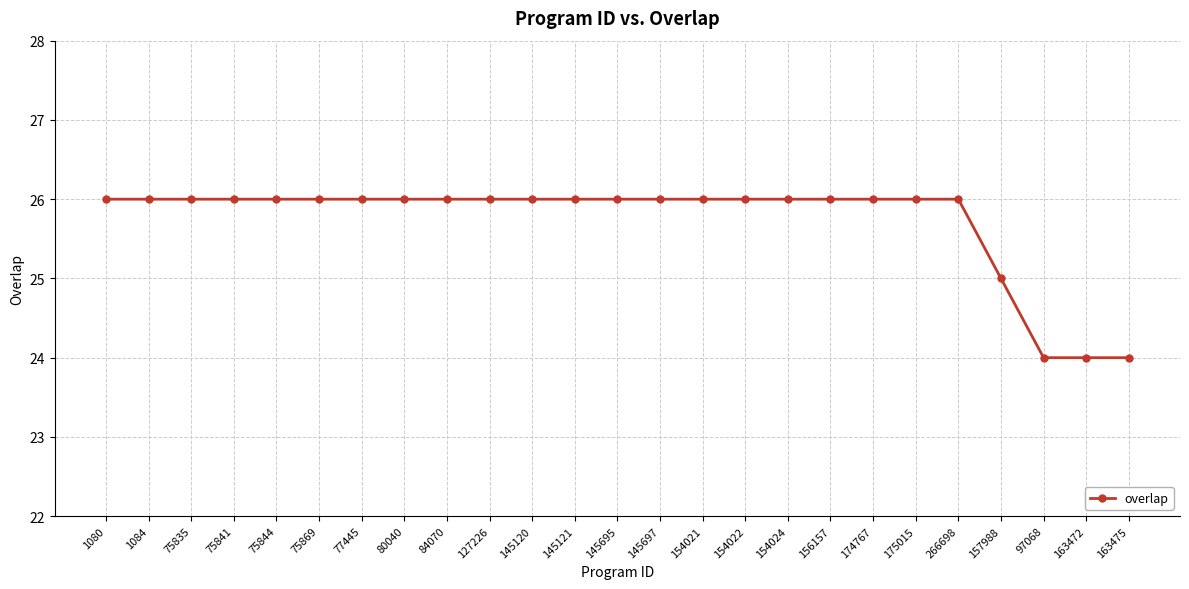

What is the maximum value shown in the chart?

26